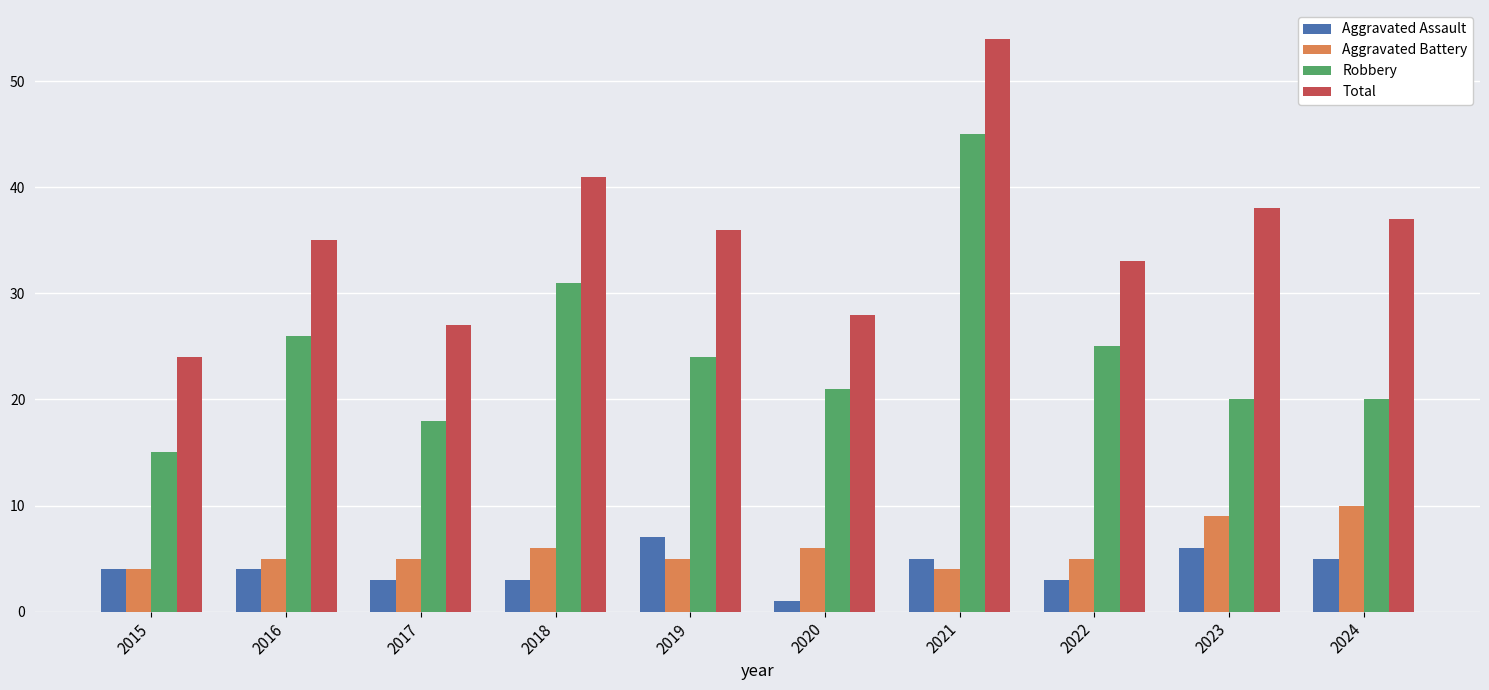

Reading left to right, what are all the values shown in this chart?

Aggravated Assault: 2015=4	2016=4	2017=3	2018=3	2019=7	2020=1	2021=5	2022=3	2023=6	2024=5
Aggravated Battery: 2015=4	2016=5	2017=5	2018=6	2019=5	2020=6	2021=4	2022=5	2023=9	2024=10
Robbery: 2015=15	2016=26	2017=18	2018=31	2019=24	2020=21	2021=45	2022=25	2023=20	2024=20
Total: 2015=24	2016=35	2017=27	2018=41	2019=36	2020=28	2021=54	2022=33	2023=38	2024=37